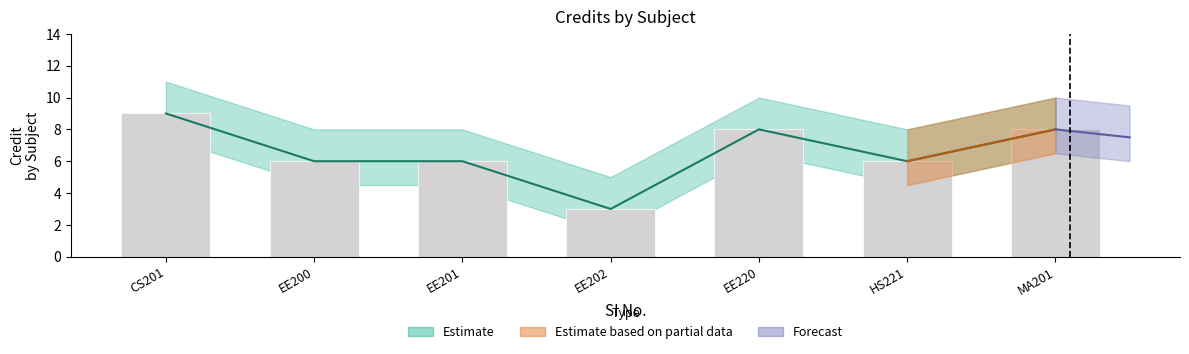

Where does the data first go above 6?

CS201